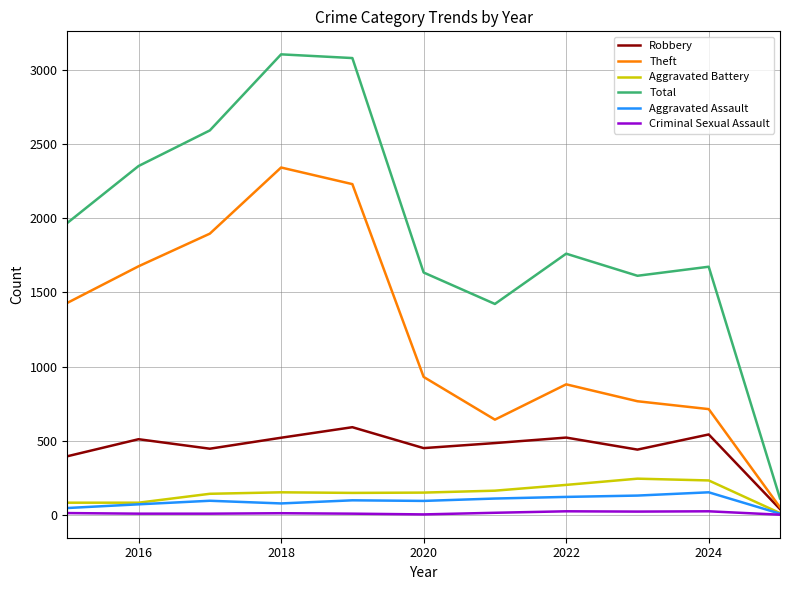

True or false: Total and Criminal Sexual Assault cross at least once.

False